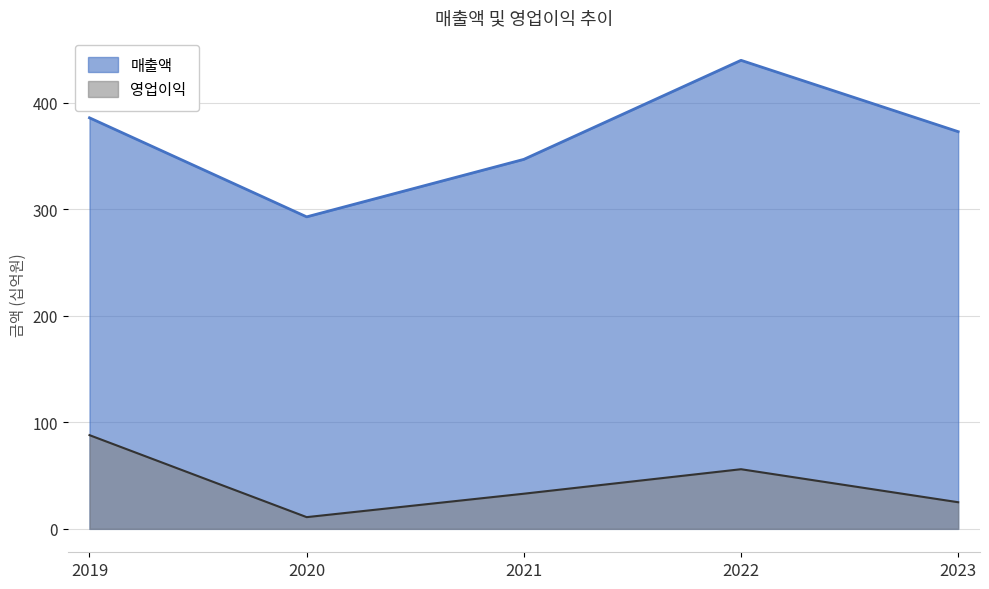

True or false: 매출액 and 영업이익 cross at least once.

False